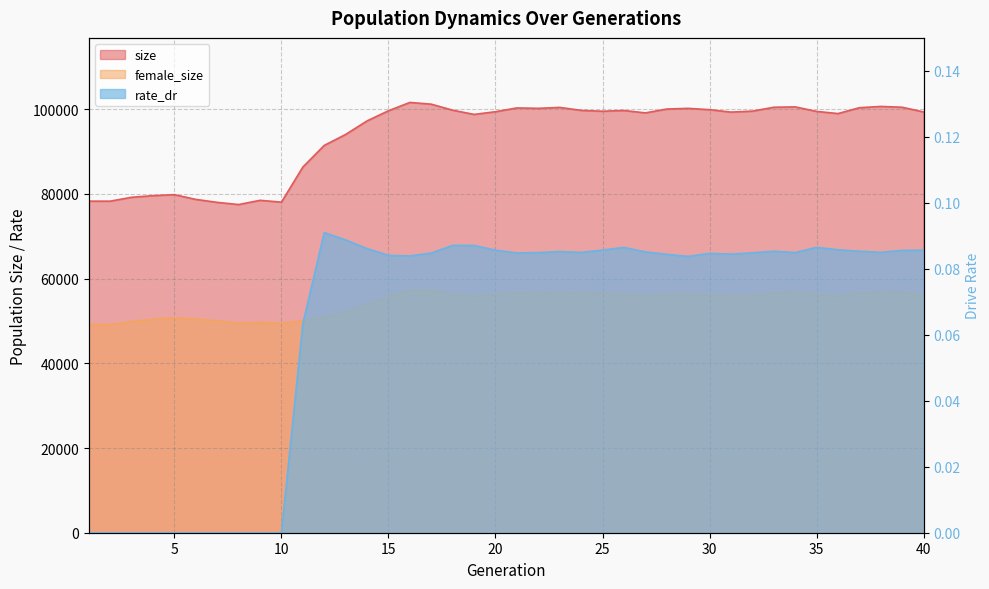

At which category does the chart reach its peak across all series?

16